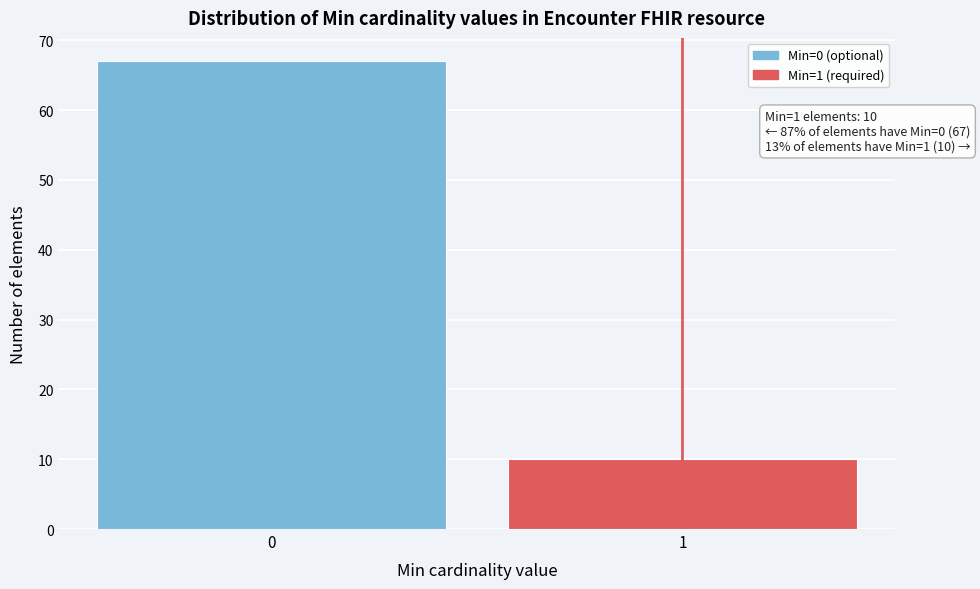

Reading right to left, what are all the values shown in this chart?

10	67